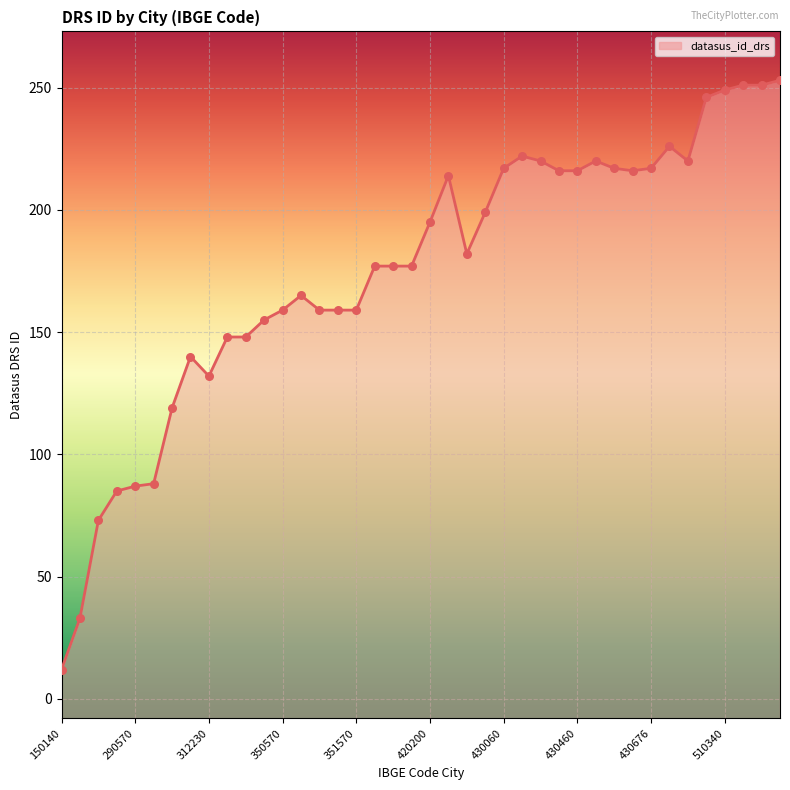

What is the change in value from 14 to 29?

+61